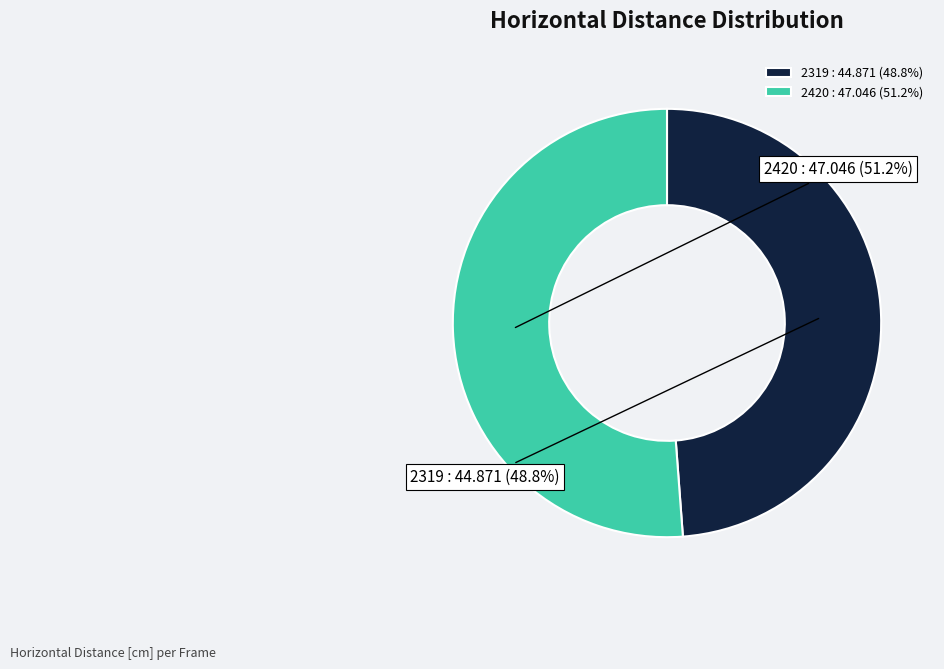

What is the change in value from 2319 to 2420?

+2.2